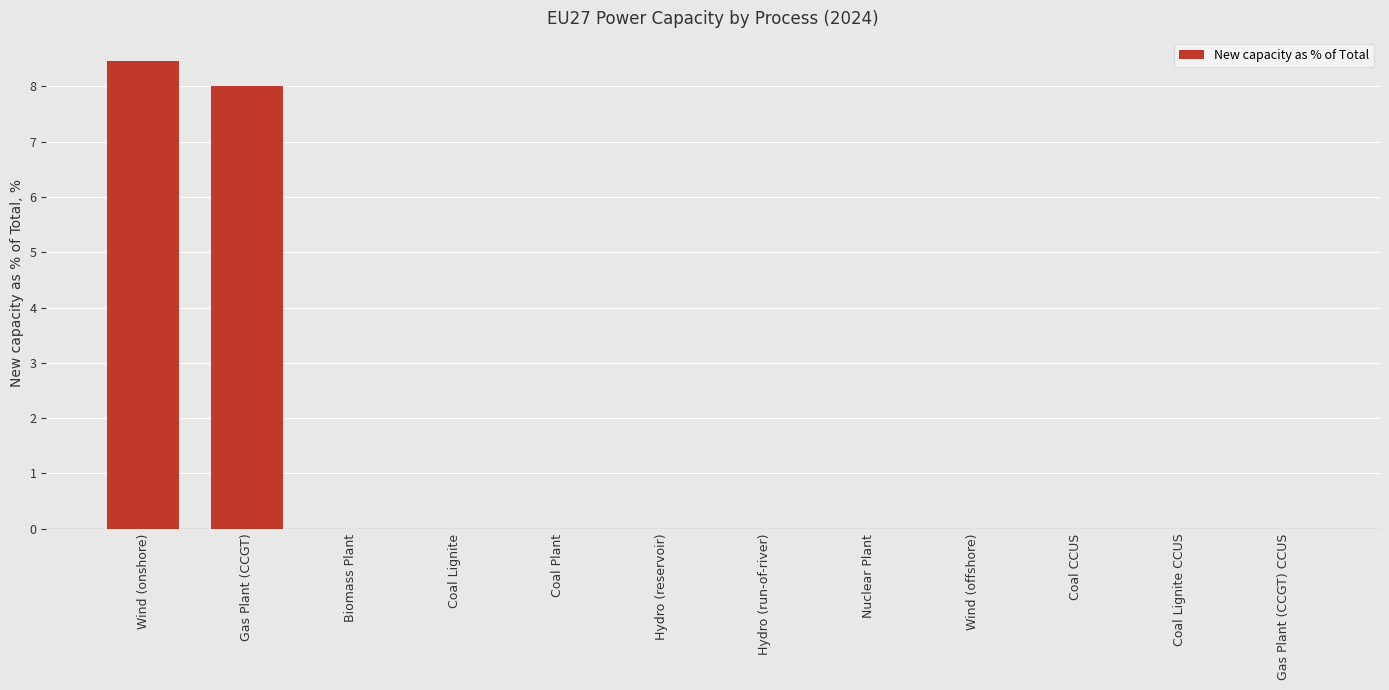

Are the bars horizontal?

No